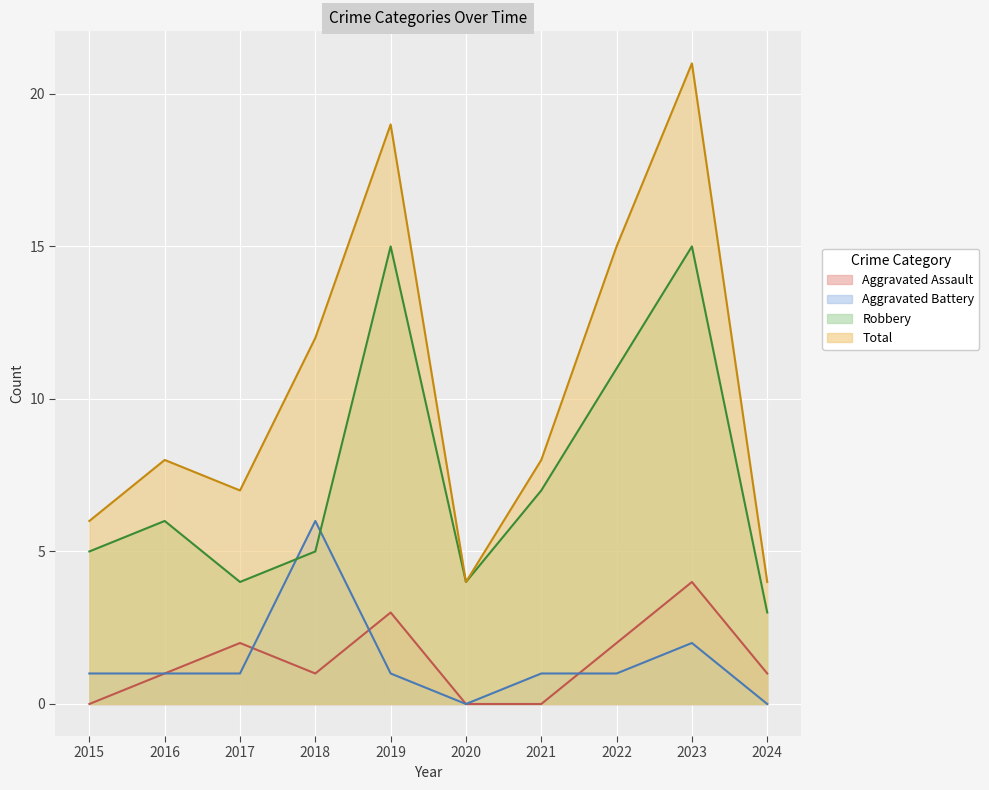

The Total series shows 16 at 2018. True or false?

False